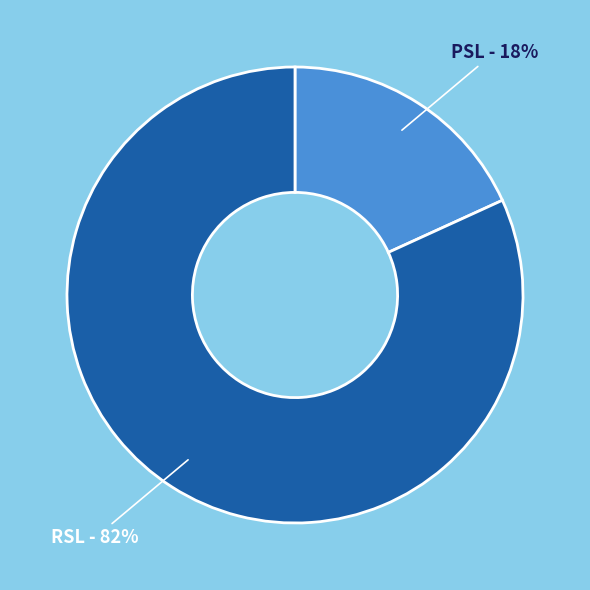

Is there any slice that represents more than half of the pie?

Yes